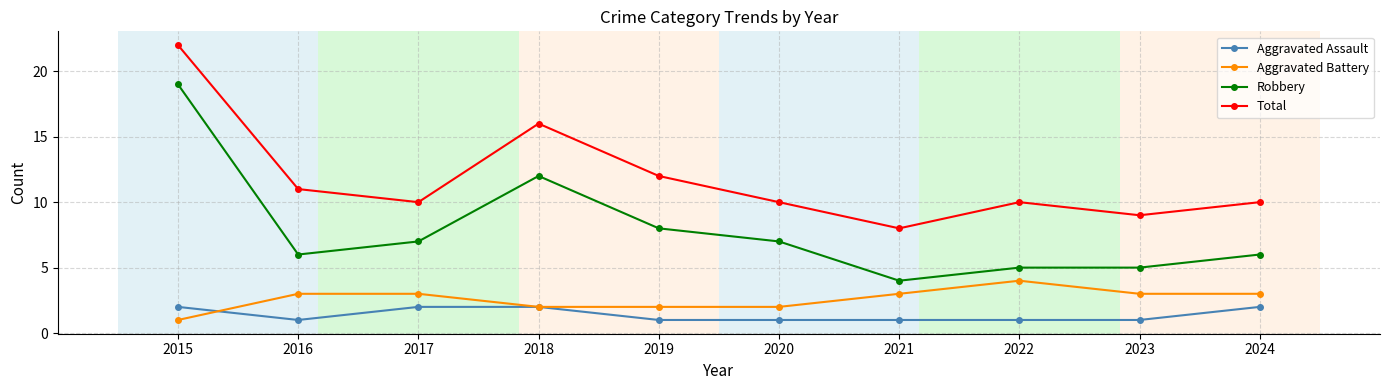

The Aggravated Assault series shows 2 at 2016. True or false?

False